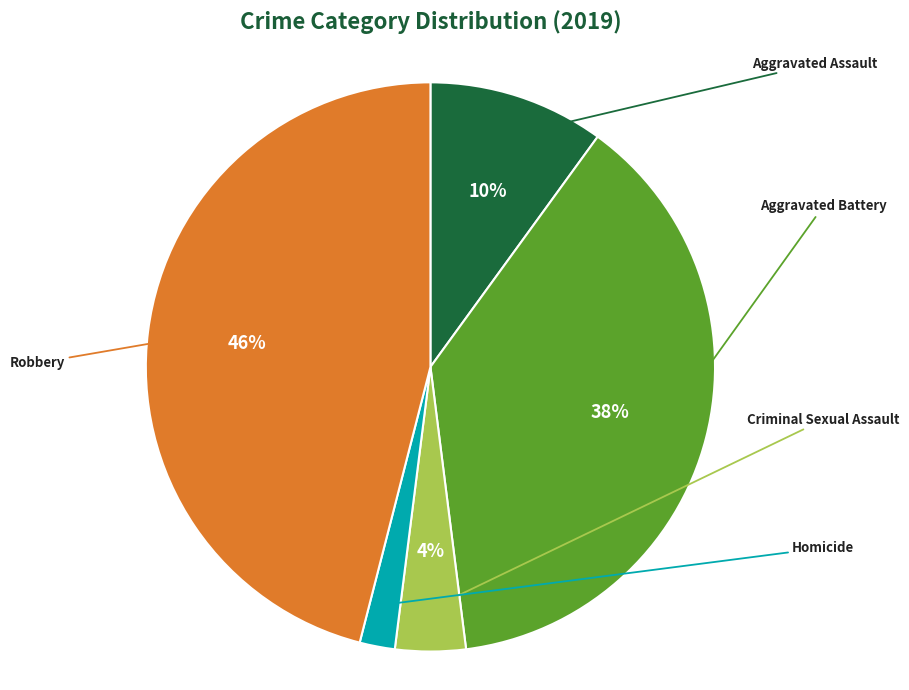

What is the total percentage of Aggravated Battery and Criminal Sexual Assault?

42.0%